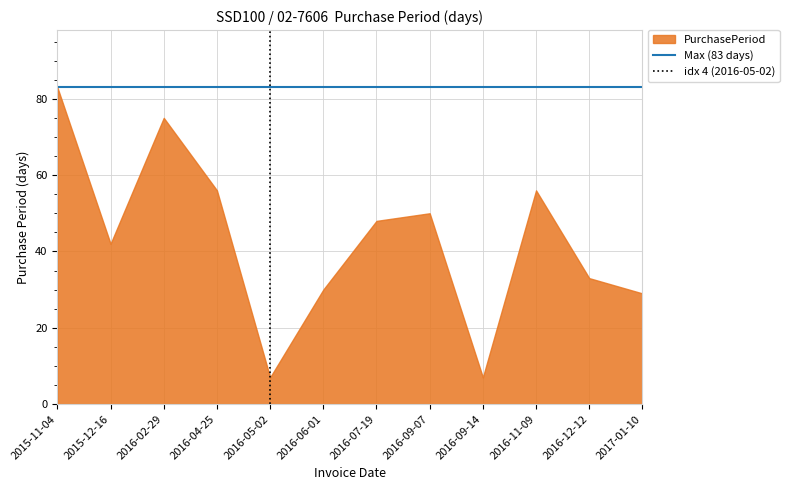

Is it true that the value at 2016-07-19 is 48?

True